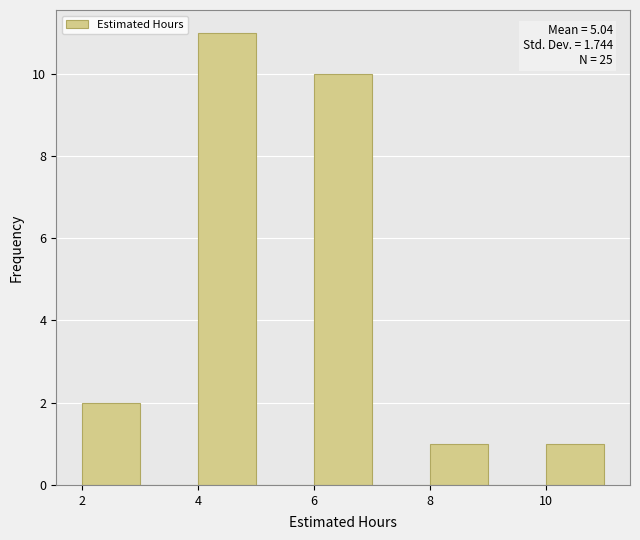

Which range on the x-axis has the tallest bar?

4 to 5